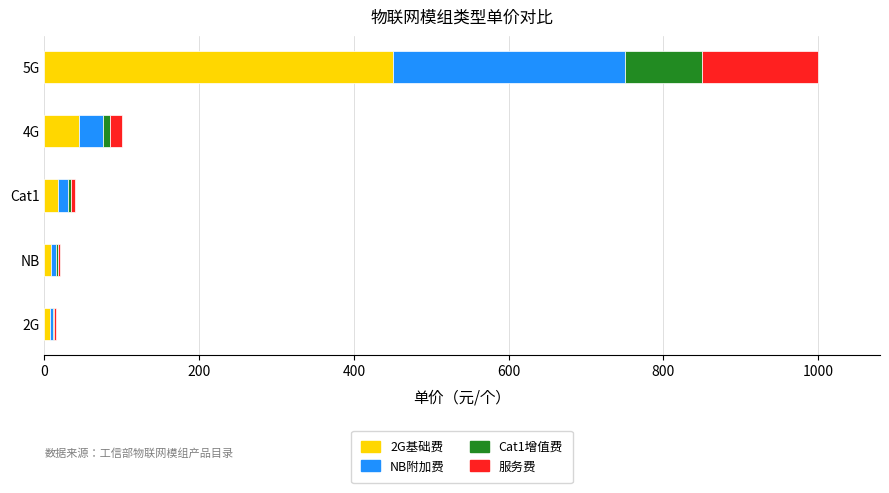

Where is 2G基础费 nearest to the value 228?

4G